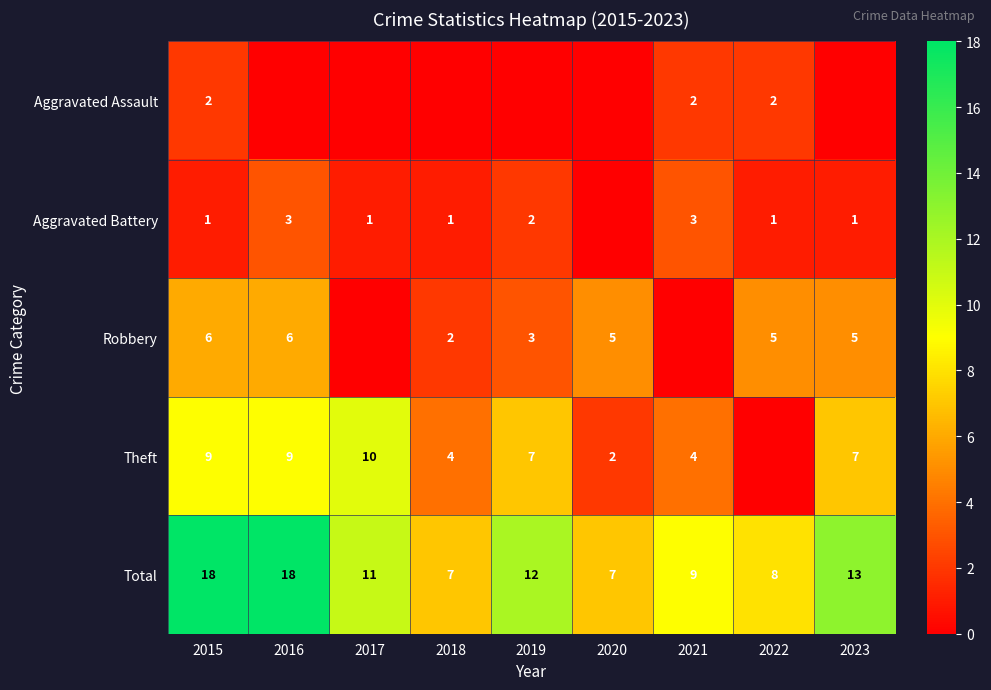

What is the sum of the Total values at 2020 and 2018?

14